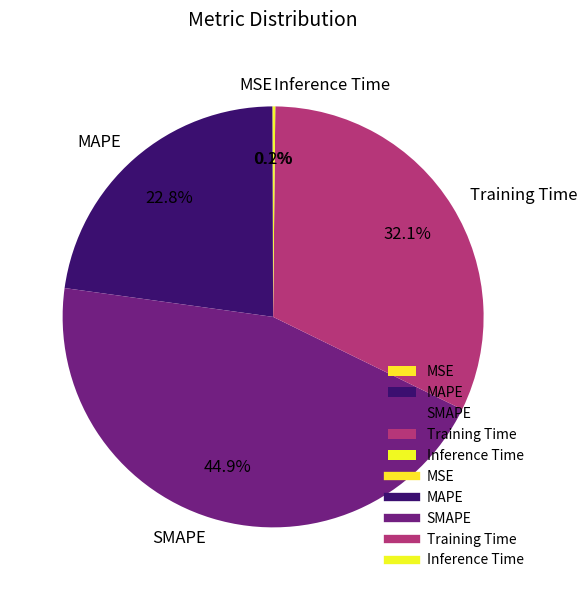

Which category has the biggest portion of the pie?

SMAPE